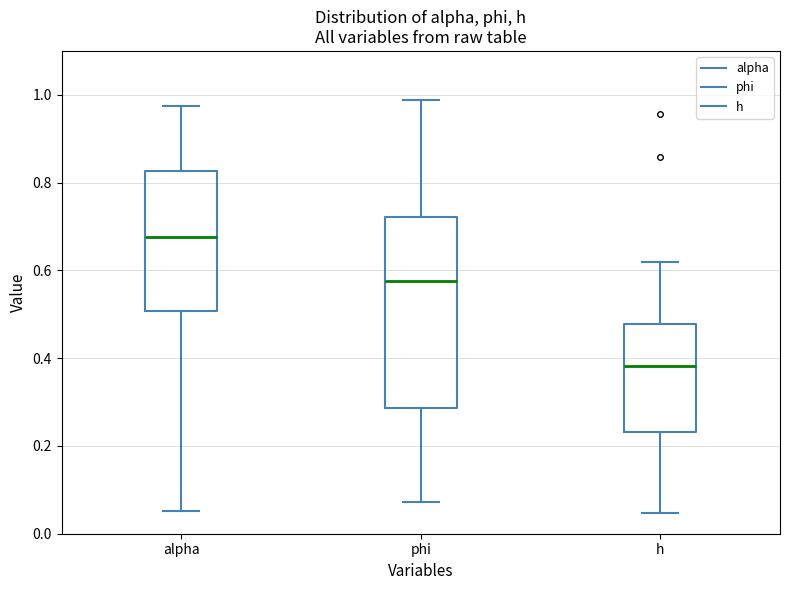

Reading left to right, read every box against the y-axis: the position of its median line, the range the box covers, and the ends of its whiskers. The values are not printed on the chart, so give them approximately, as read against the axis.

alpha: median 0.68, box 0.50 to 0.82, whiskers 0.06 to 0.98
phi: median 0.58, box 0.28 to 0.72, whiskers 0.08 to 0.98
h: median 0.38, box 0.24 to 0.48, whiskers 0.04 to 0.62